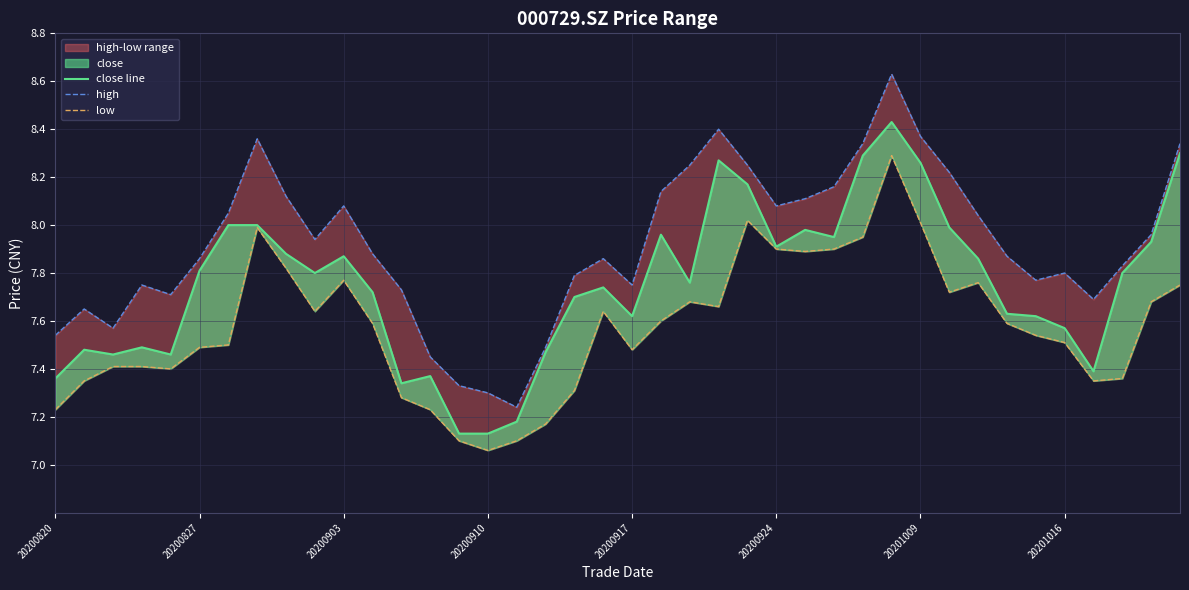

Which series changed the most between 12 and 14?

high